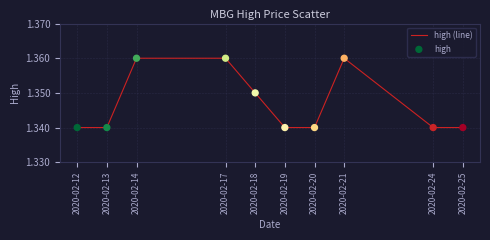

Approximately how many times larger is the value at 2020-02-20 compared to 2020-02-13?

1.0